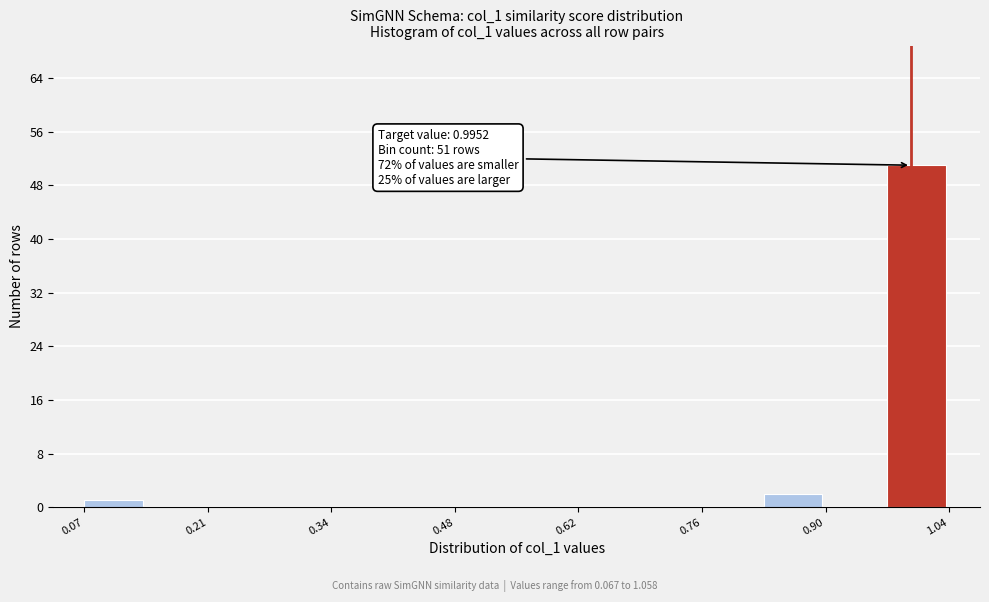

Read against the x-axis, roughly where is the centre of the tallest bar?

1.00